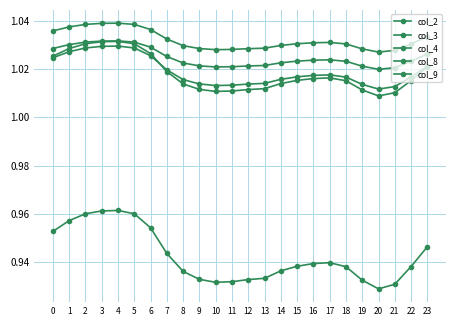

Count the number of data series in this chart.

5